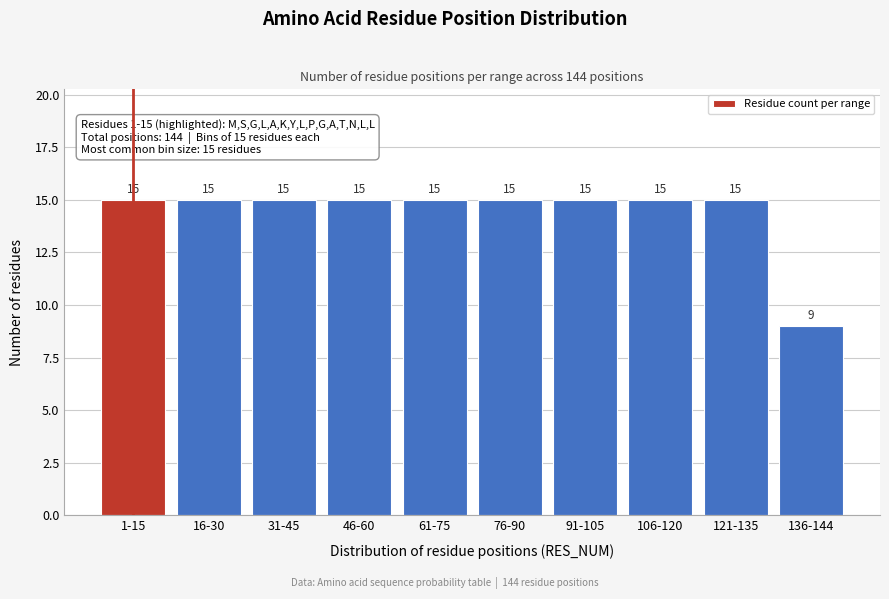

Reading right to left, list all the values displayed in this chart.

9	15	15	15	15	15	15	15	15	15